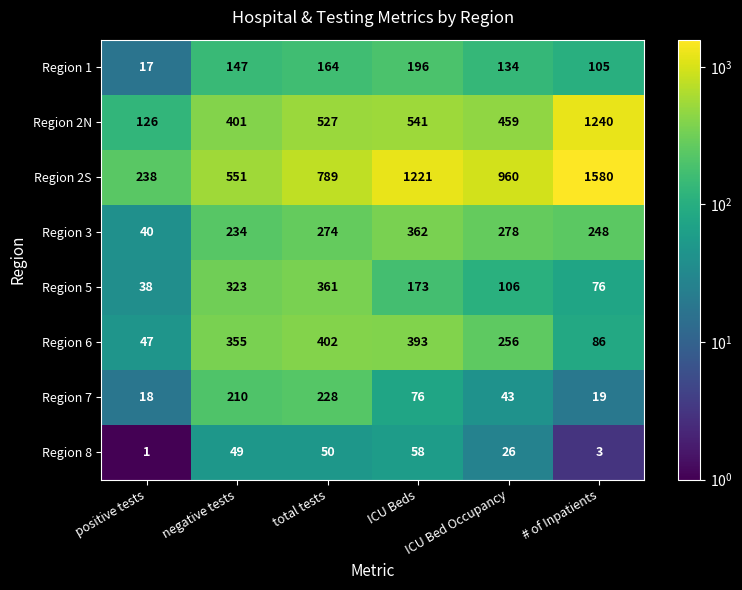

Which series has the largest range (max minus min)?

Region 2S